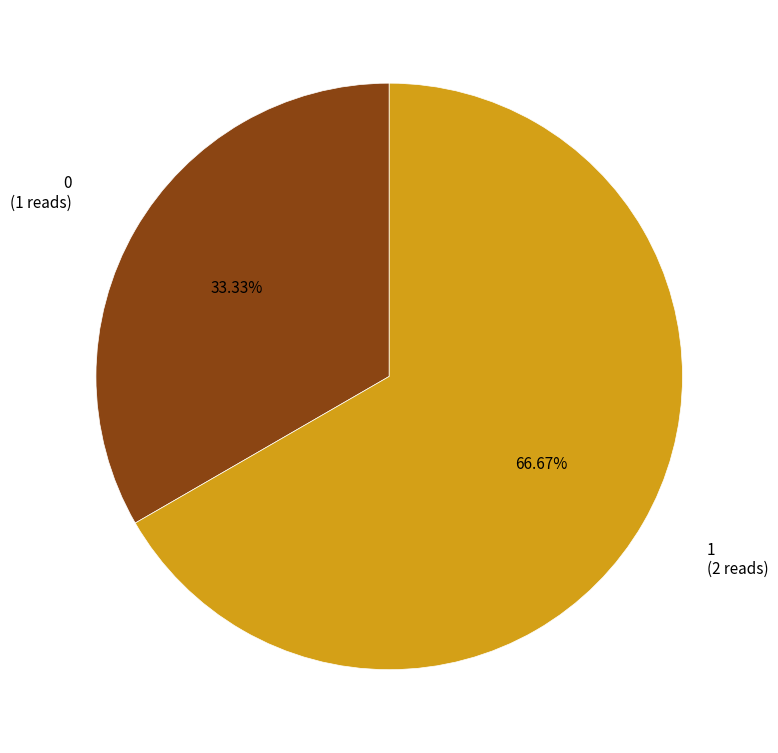

Which category accounts for the majority?

1